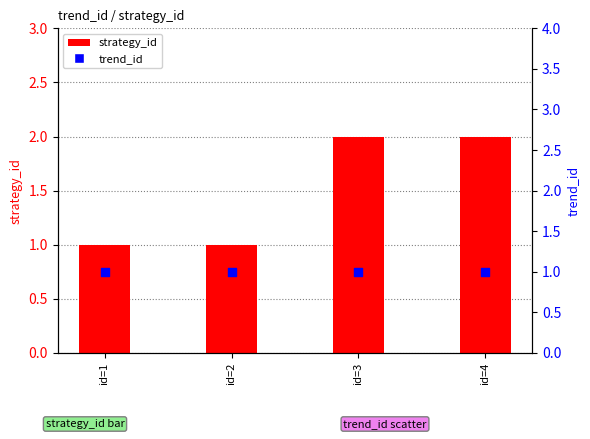

Is the value of strategy_id at id=1 greater than the value of trend_id at id=4?

No